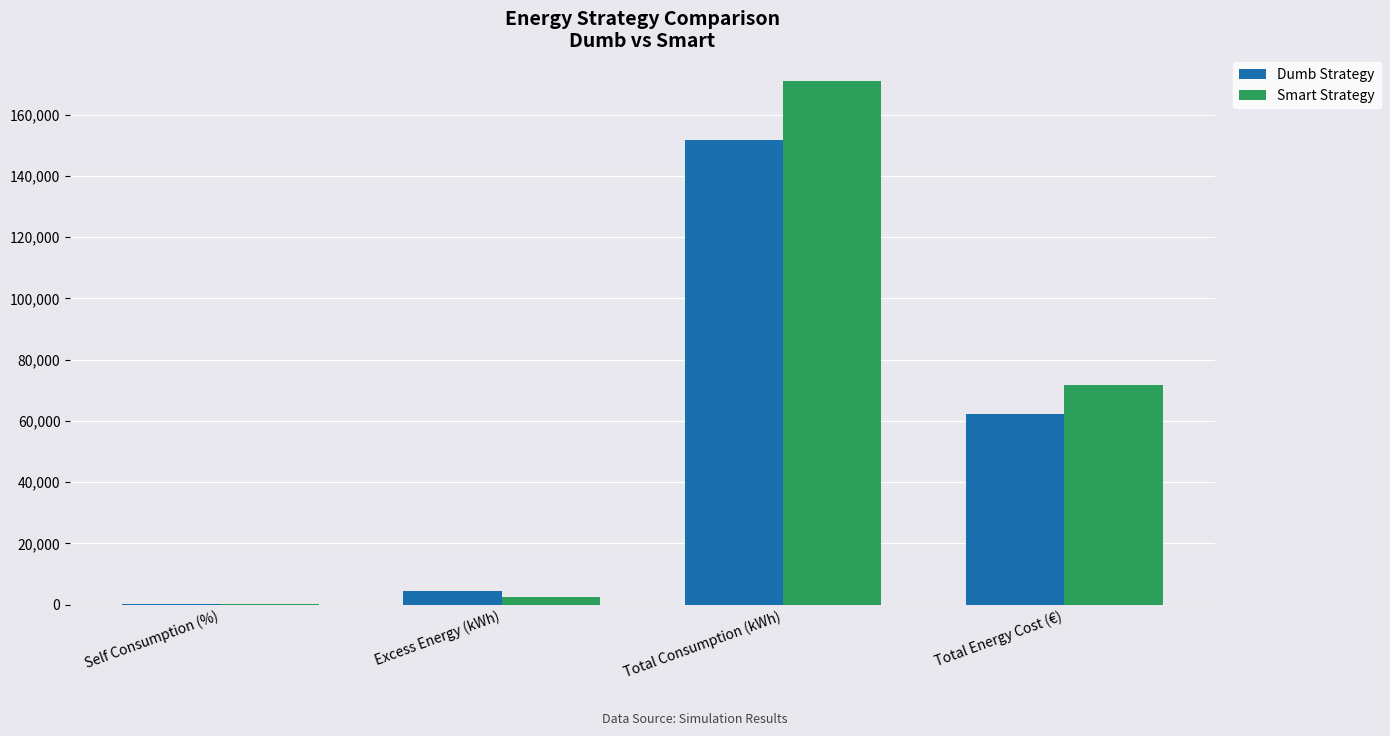

At which label is Dumb Strategy closest to 75951?

Total Energy Cost (€)